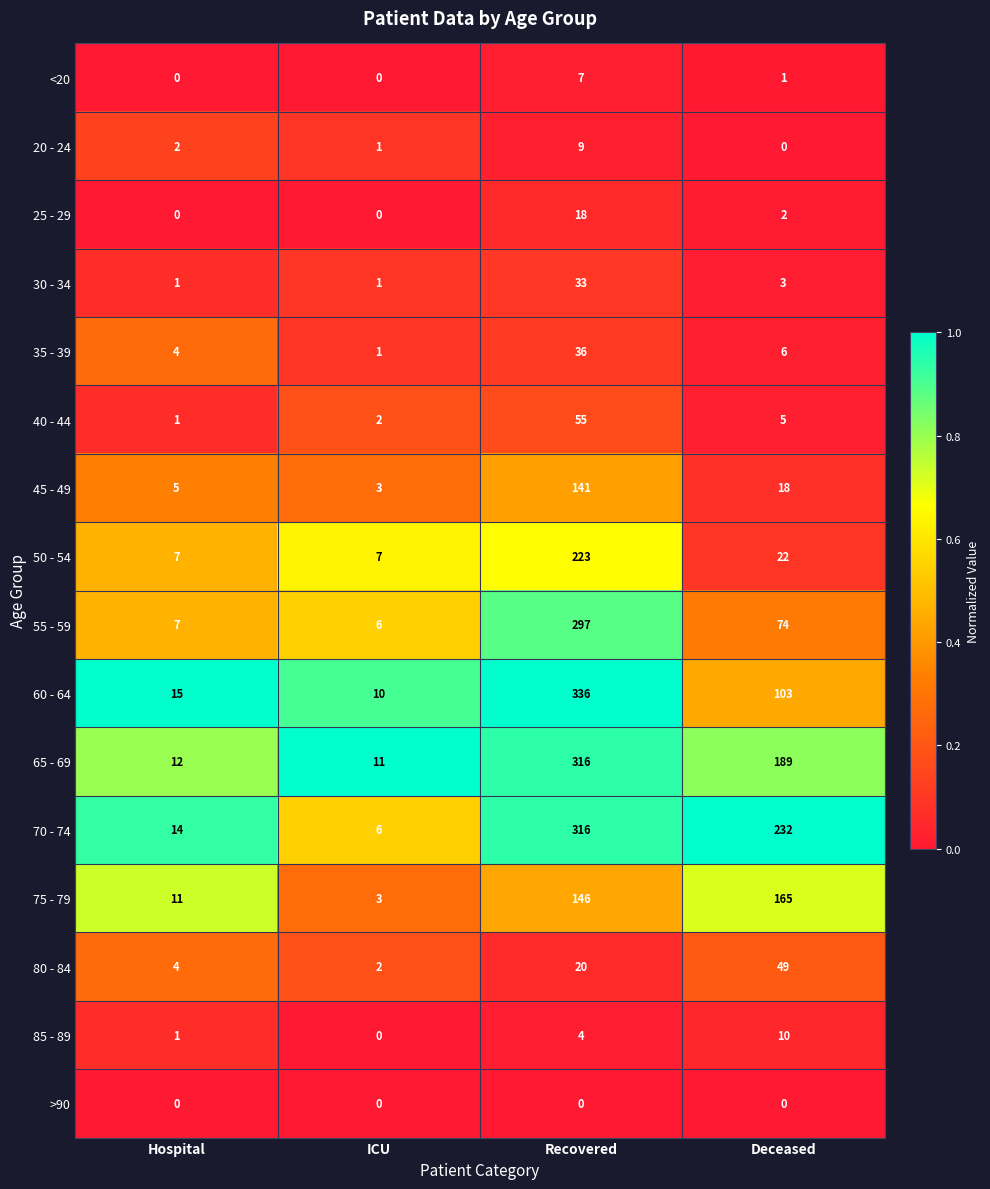

What is the sum of the 55 - 59 values at Recovered and ICU?

303